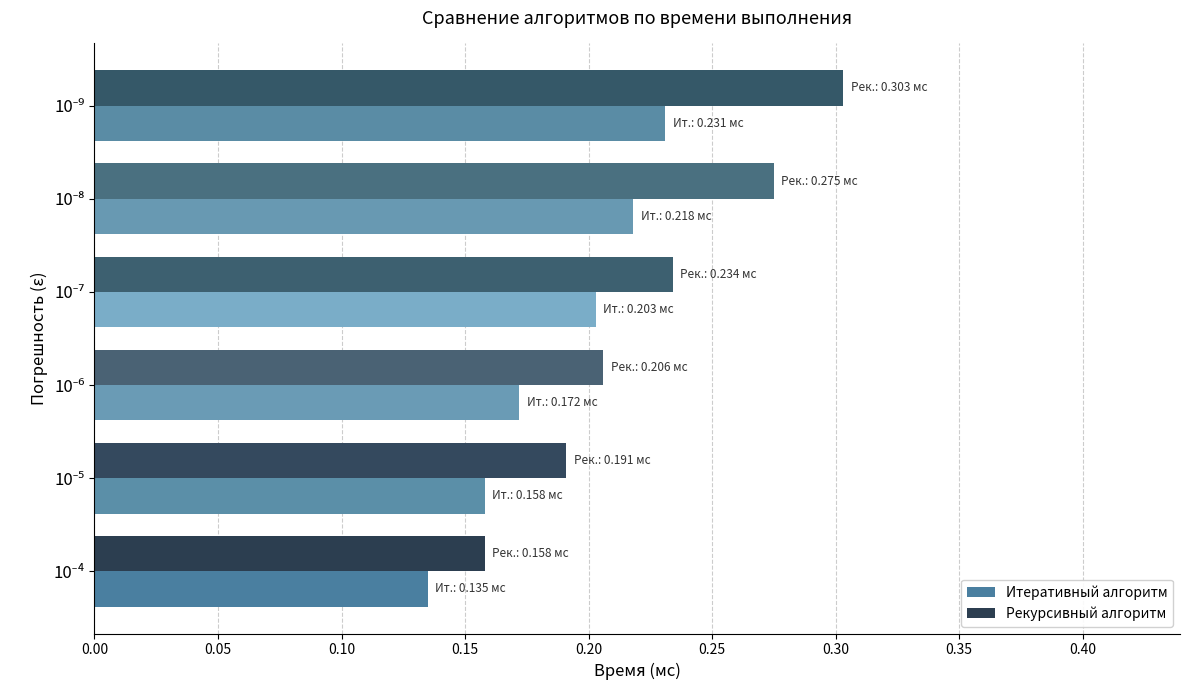

What is the sum of all Рекурсивный алгоритм values?

1.4